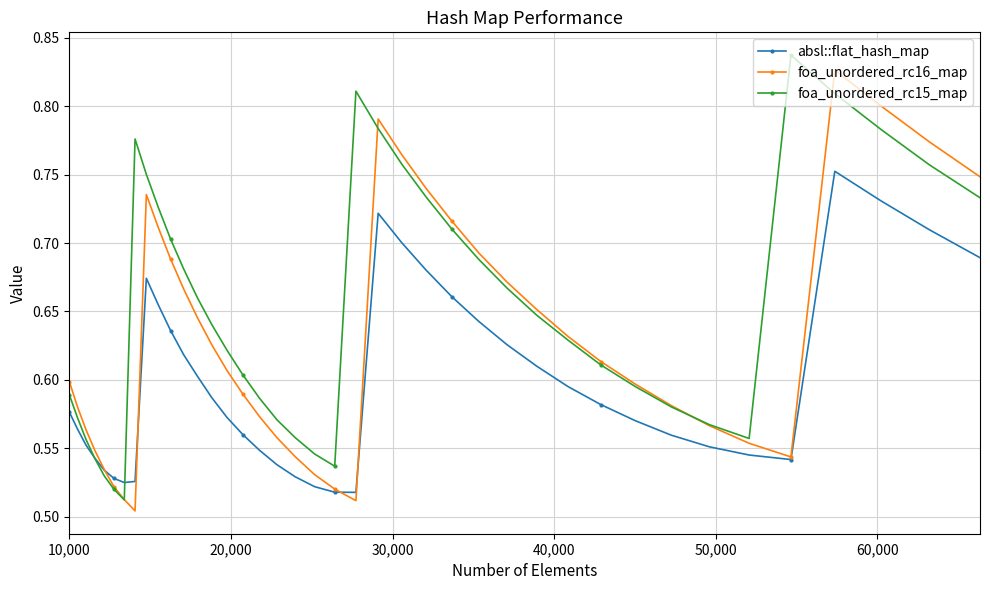

True or false: foa_unordered_rc16_map has more than 2 interior local peaks.

True